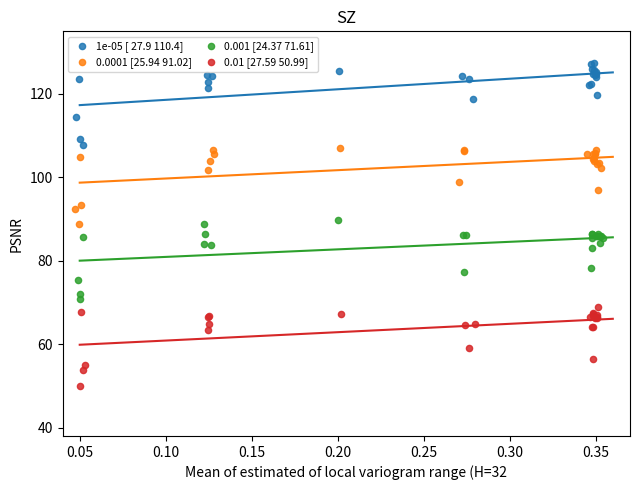

Which series reaches the minimum Y coordinate?

0.01 [27.59 50.99]